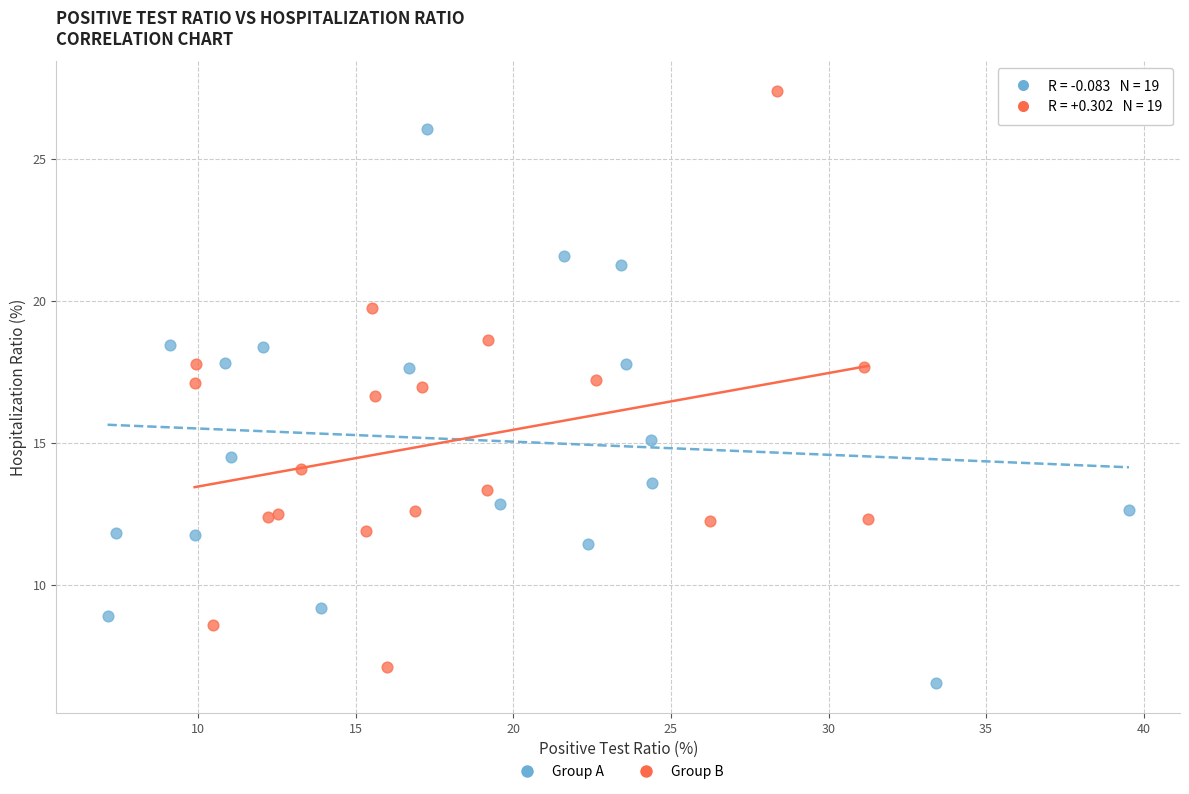

Which series contains the highest Y value?

Group B